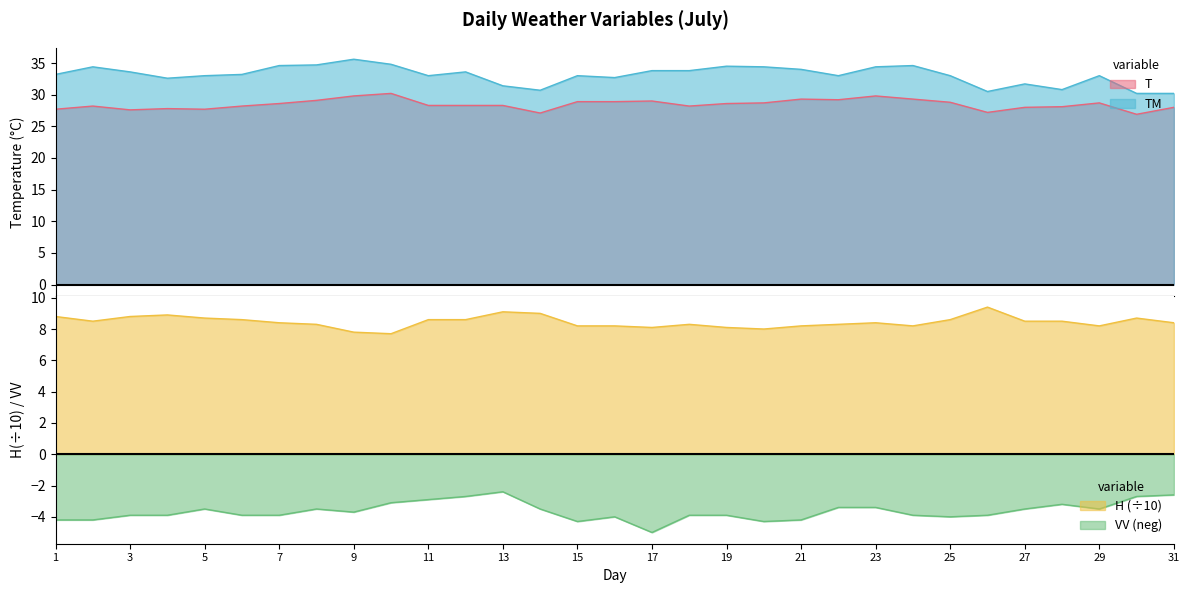

What is the sum of all TM values?

1026.0